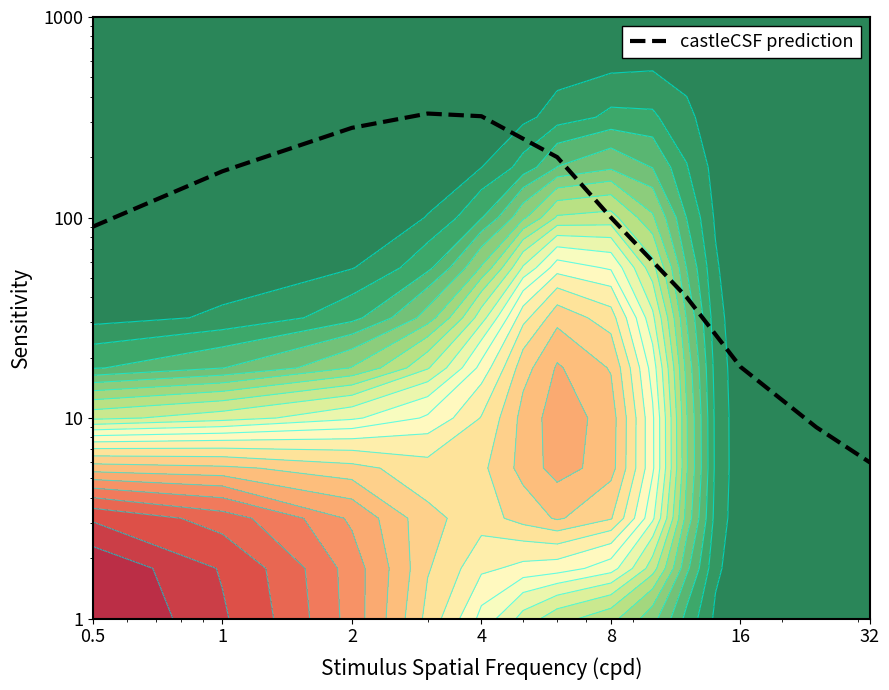

Where does the data first go above 100?

1